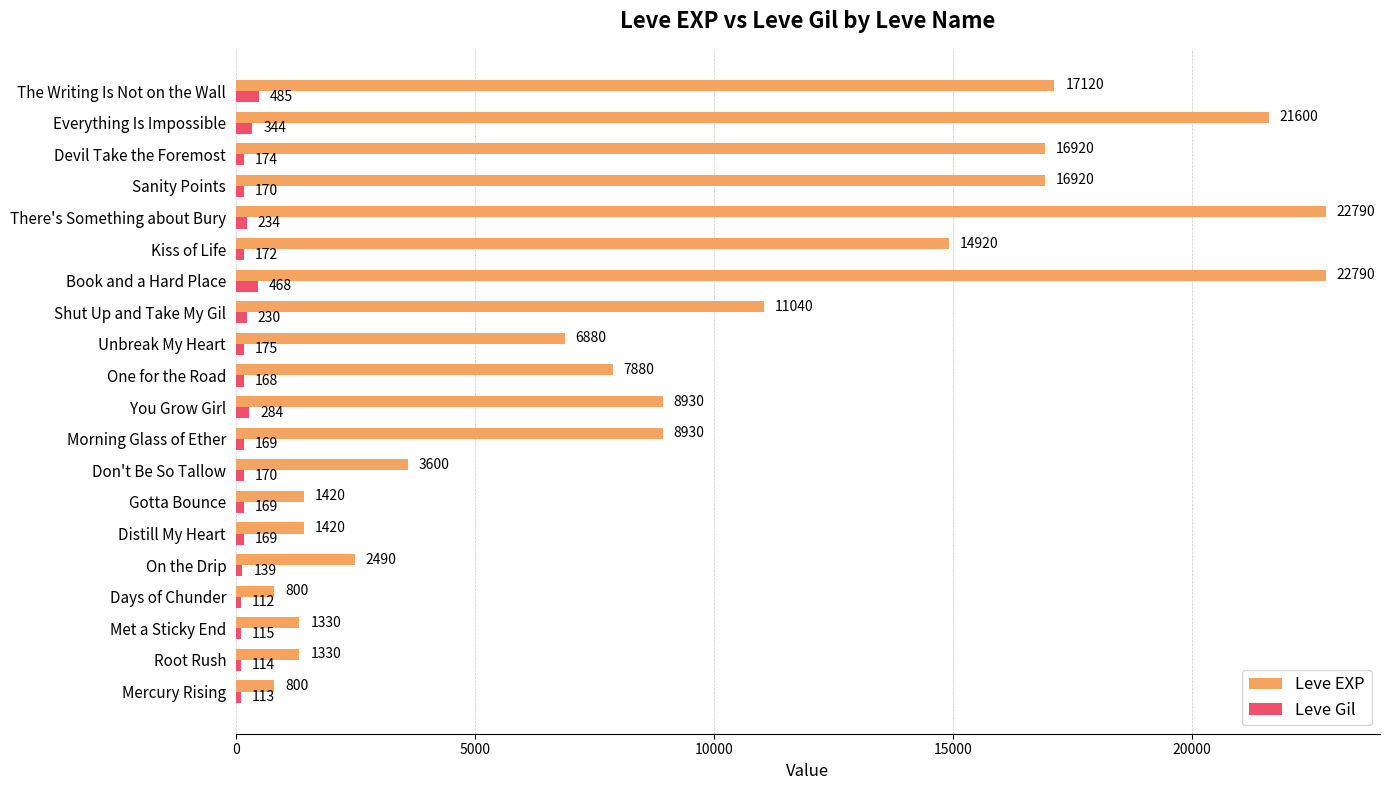

Which series has the largest total across all categories?

Leve EXP